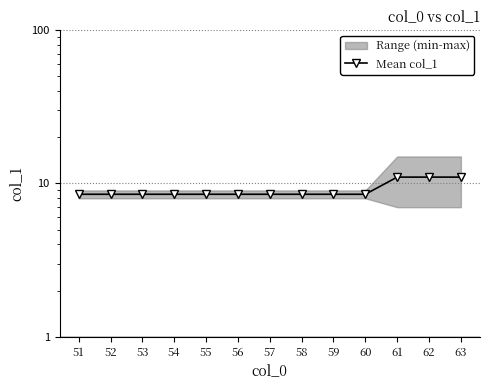

The value at 61 is 11.0. True or false?

True